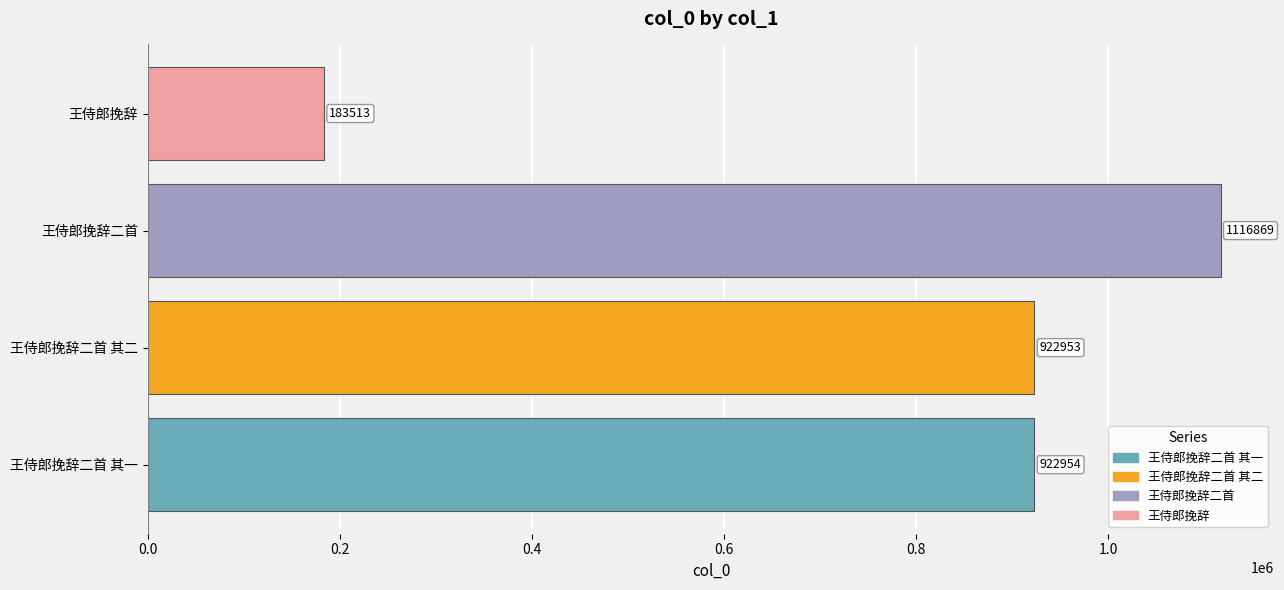

Which category has the highest value across all series?

王侍郎挽辞二首